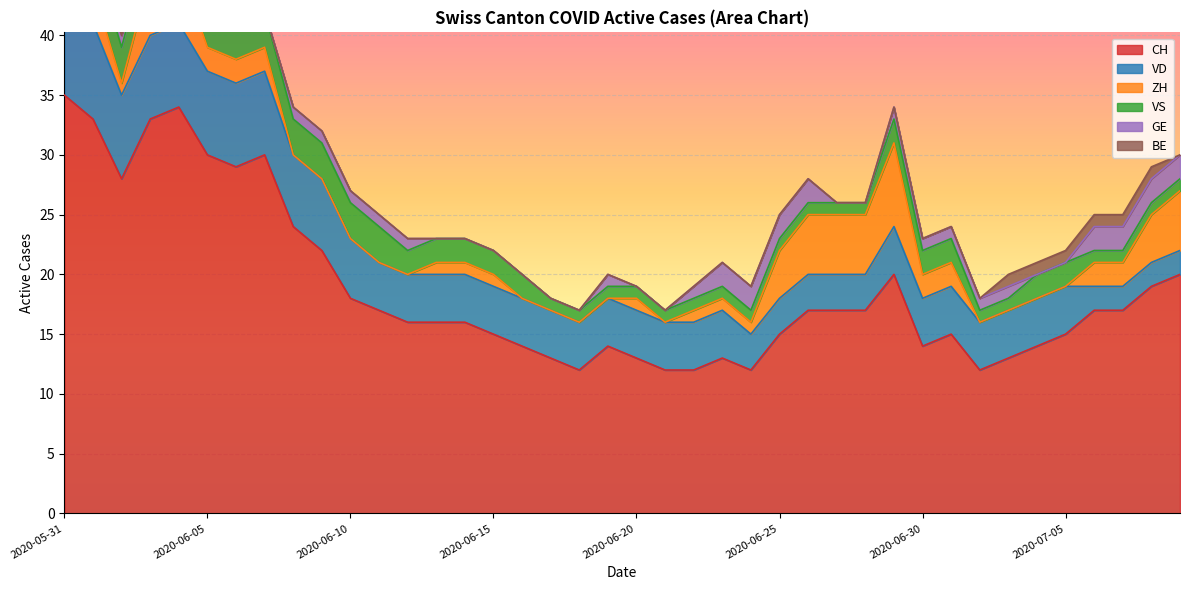

List the series in order of their peak value, highest first.

CH, VD, ZH, VS, GE, BE